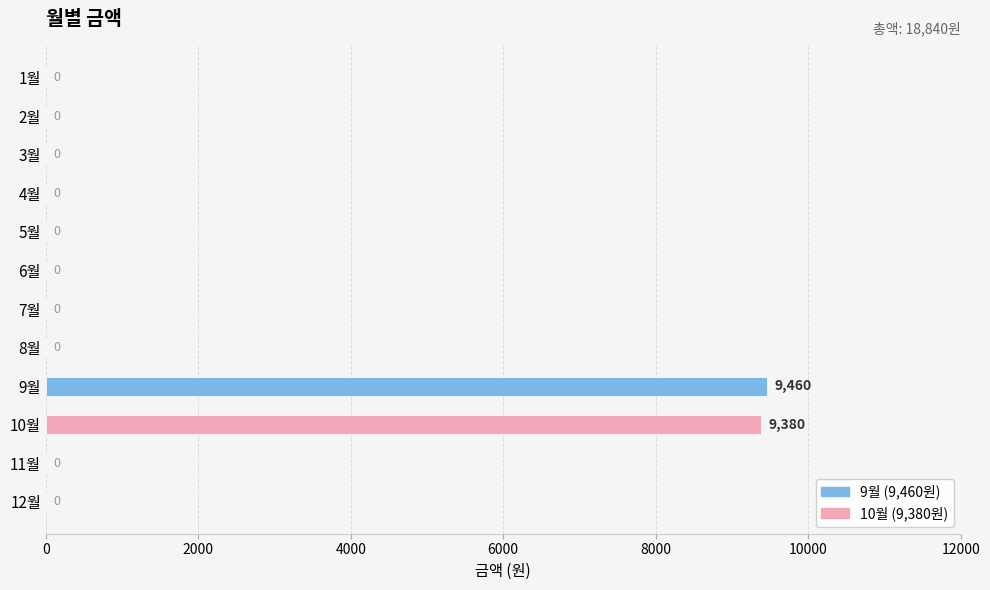

Does the chart contain stacked bars?

No